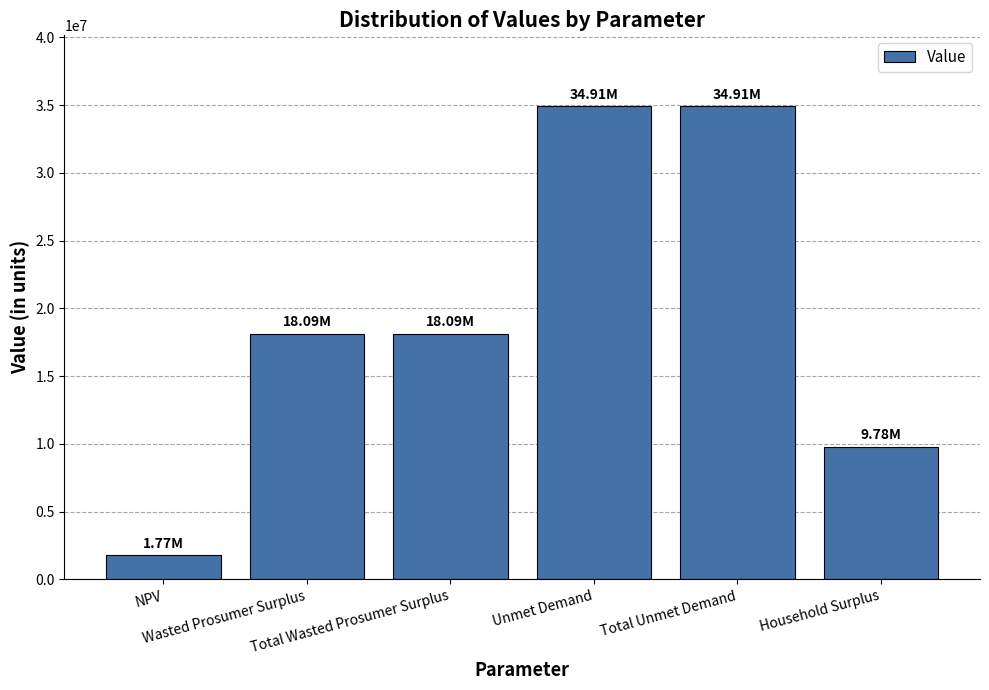

How many data points are less than 18093321?

2